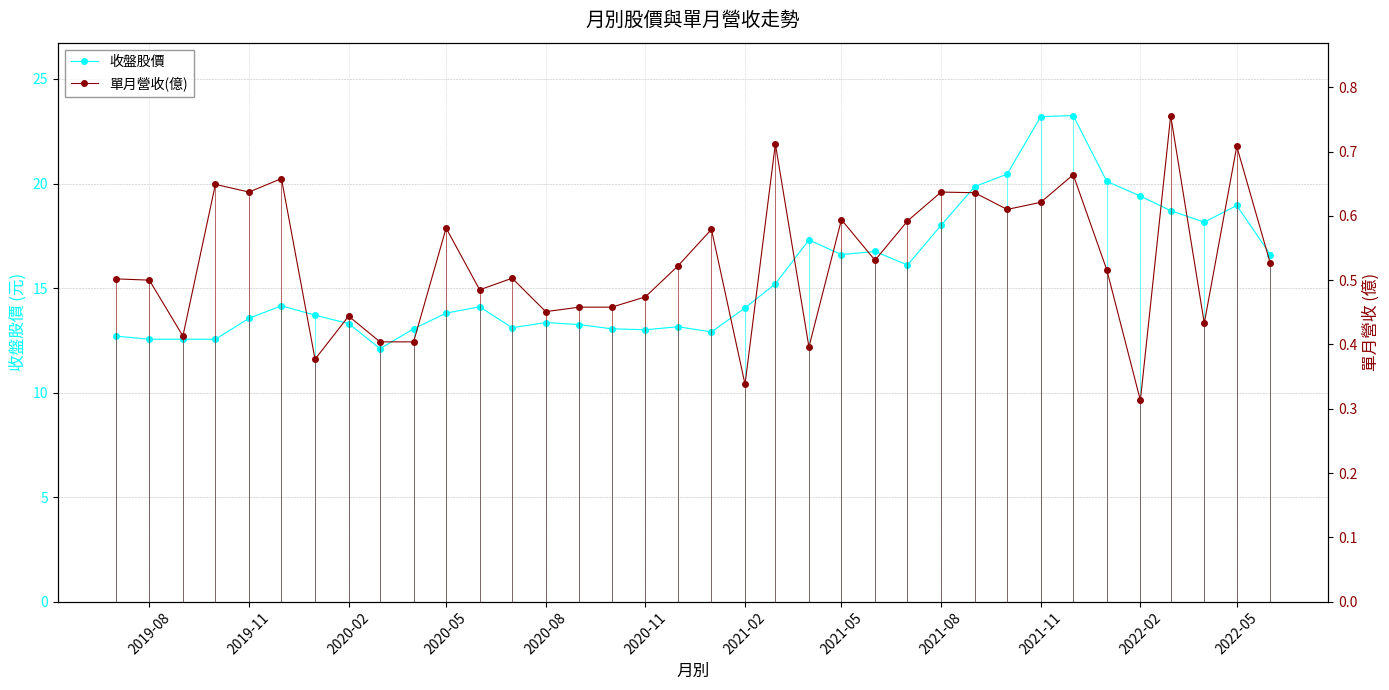

True or false: 收盤股價 has more than 1 interior local peaks.

True